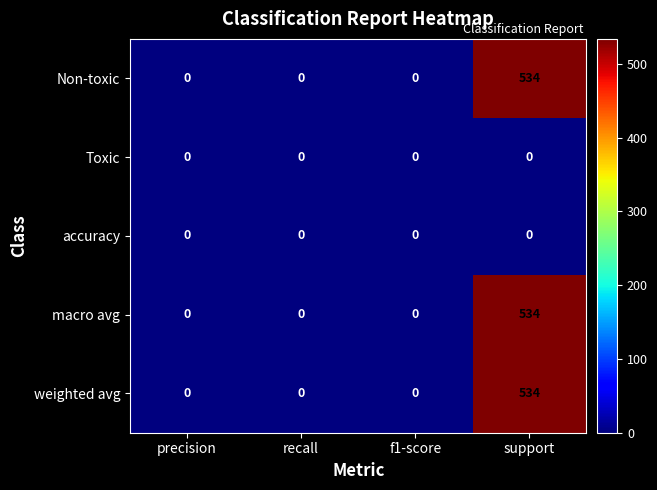

The macro avg series shows 847 at support. True or false?

False